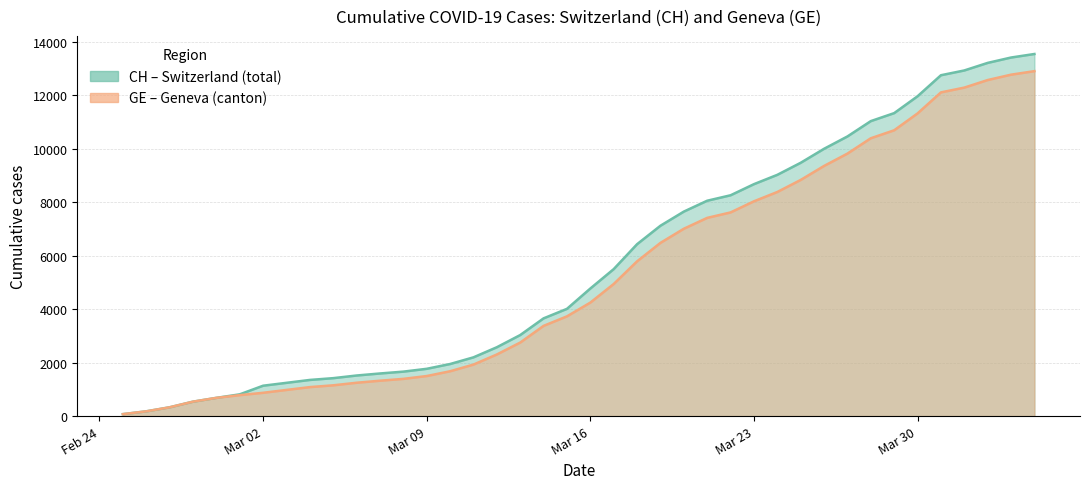

What is the total value across all series at 2020-03-24?

17418